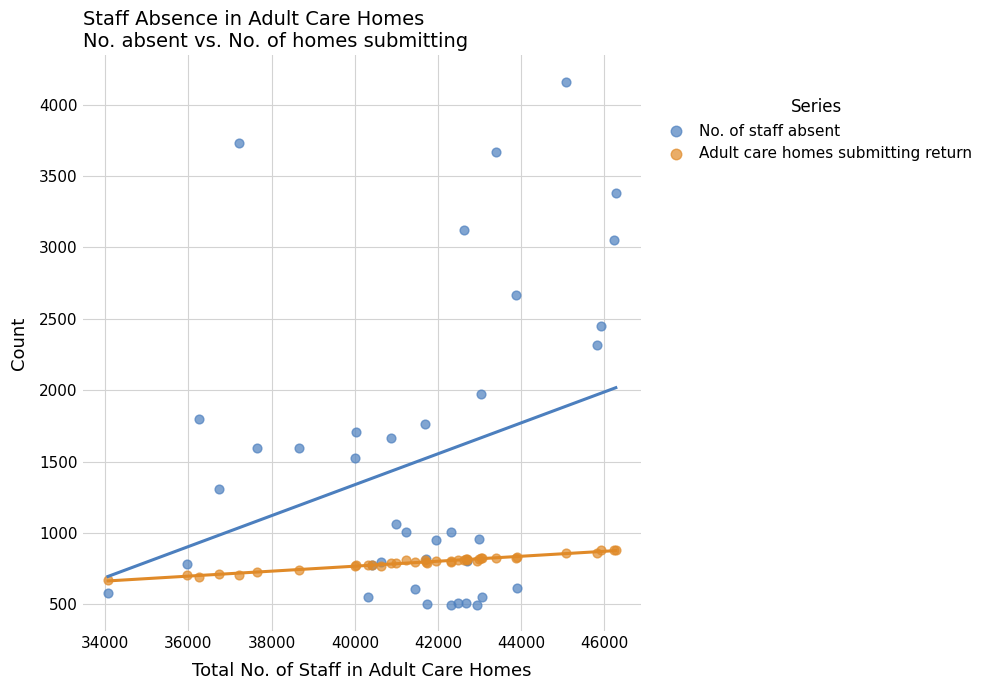

What is the X range (max minus min) for the scatter plot?

12206